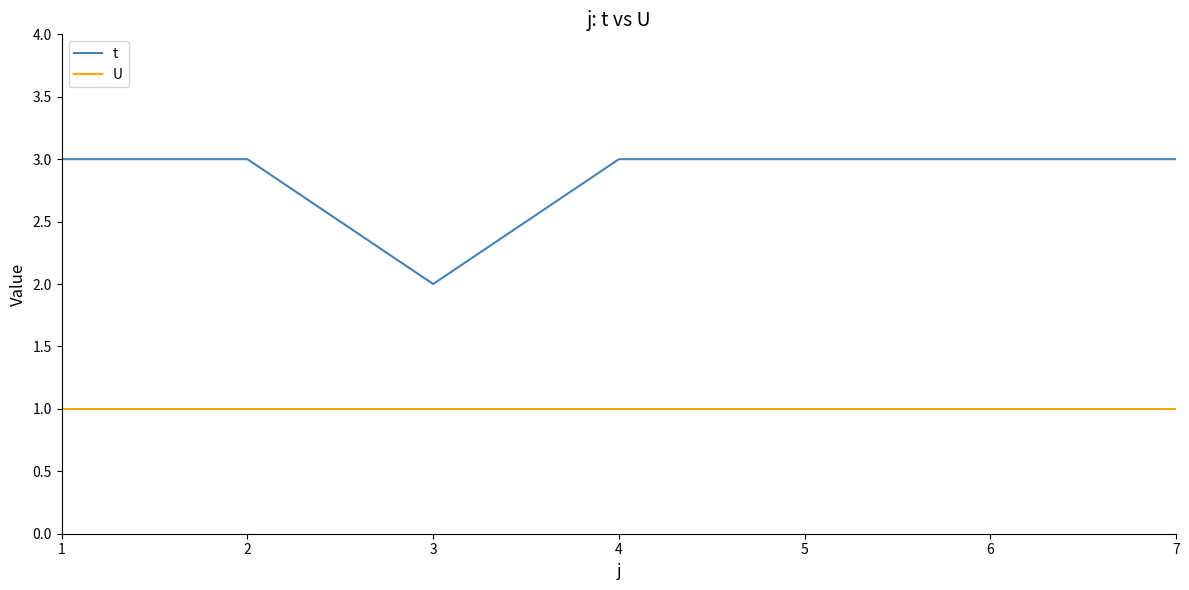

True or false: t and U cross at least once.

False